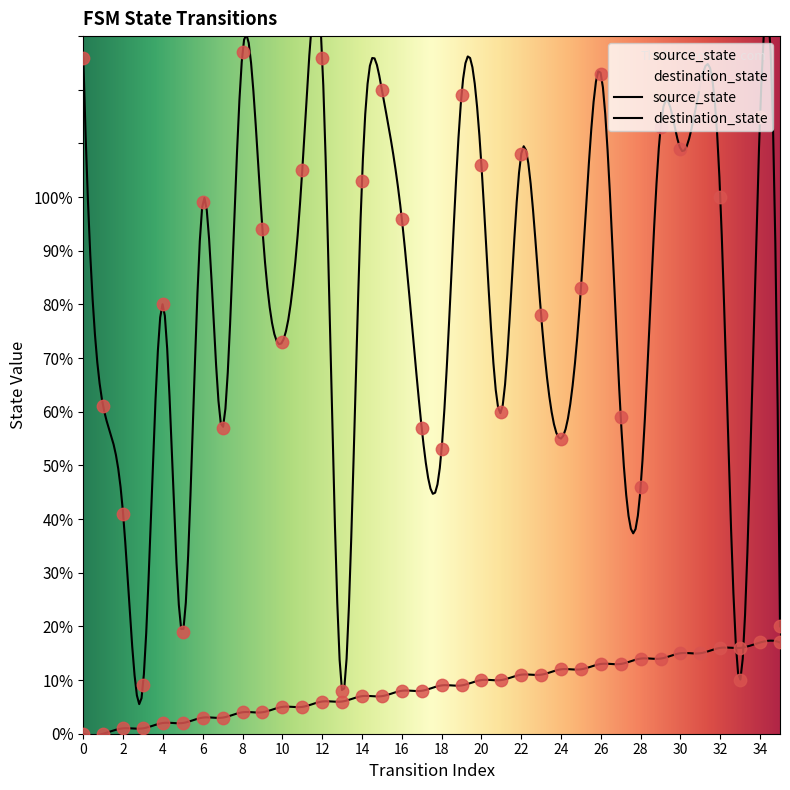

Which series contains the lowest Y value?

source_state